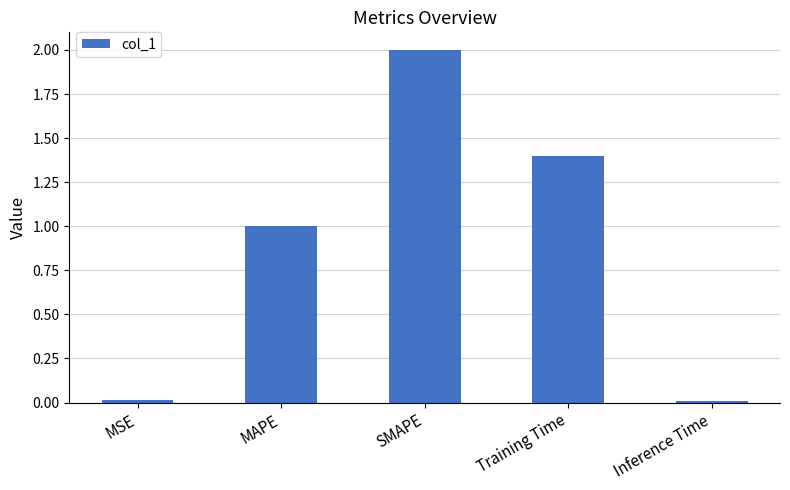

What value does the data have at SMAPE?

2.0